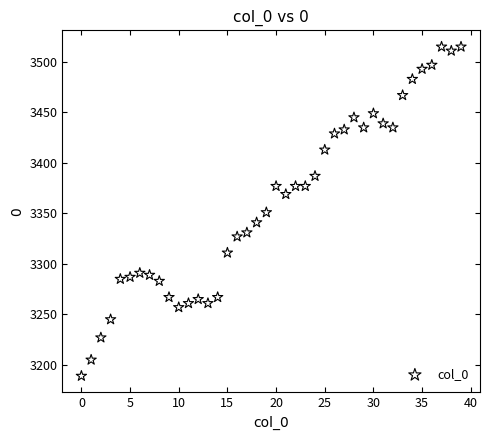

What is the range of Y values (max minus min)?

326